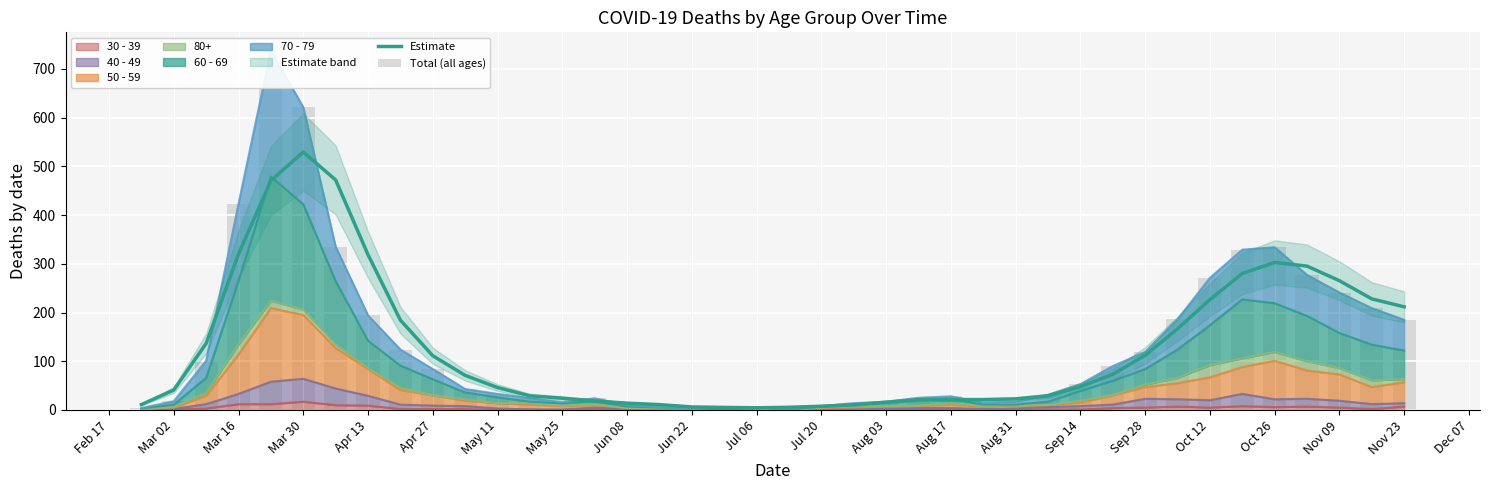

What is the lowest value of the Estimate series?

4.5